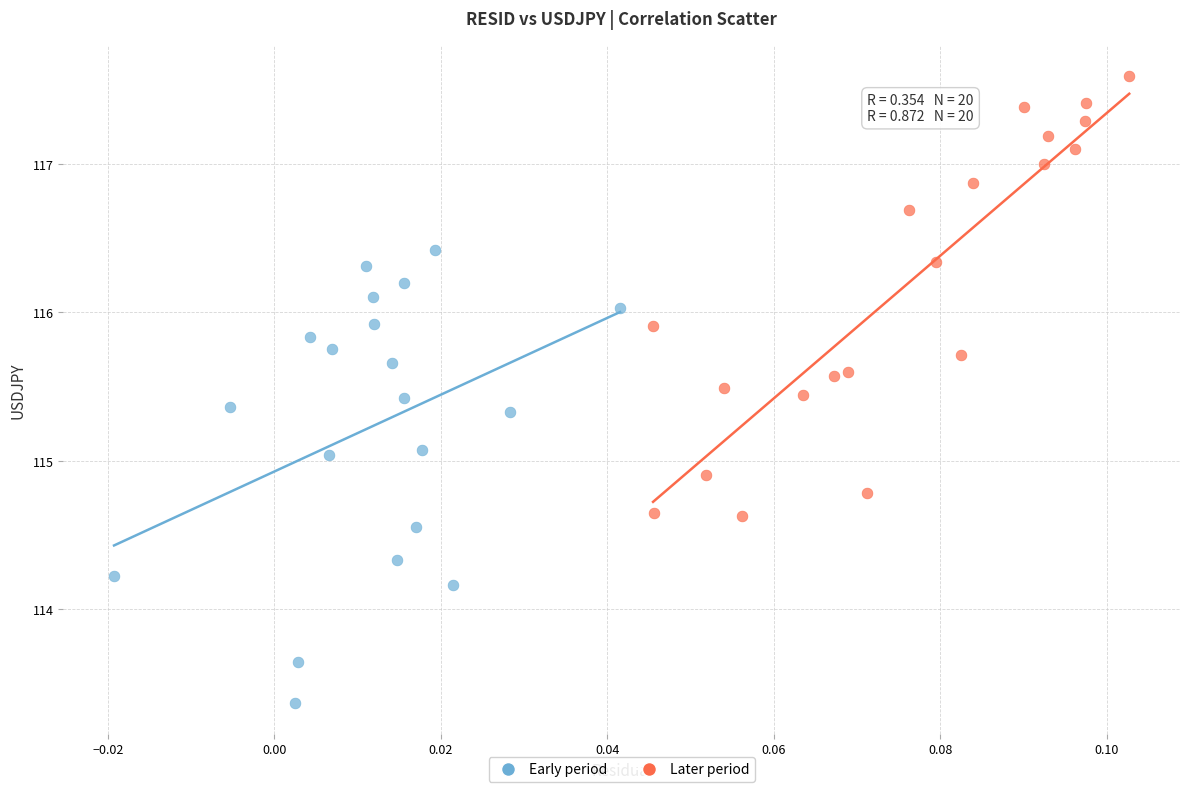

Which series contains the highest Y value?

Later period